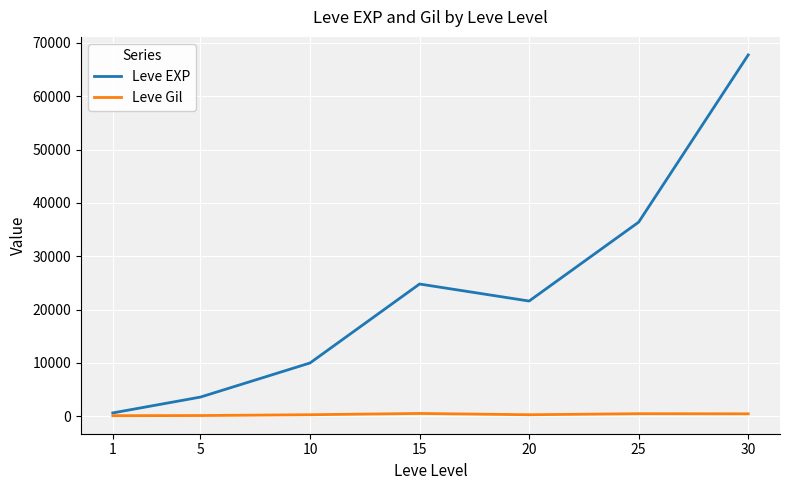

What is the maximum value shown in the chart?

67730